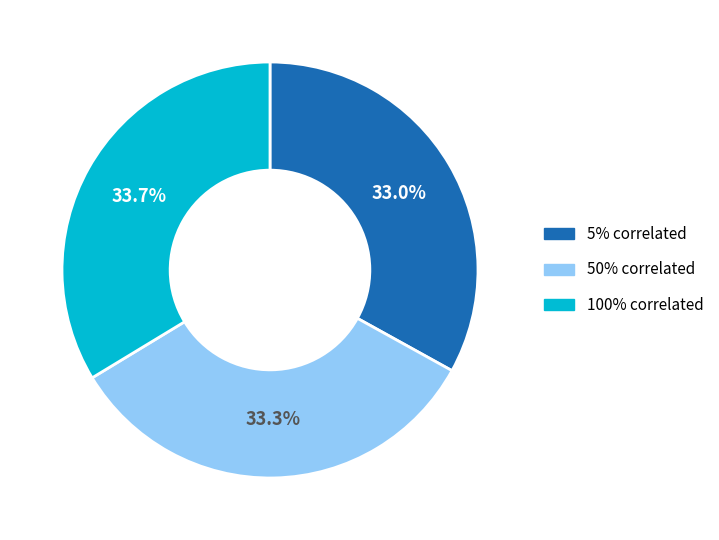

Is there any slice that represents more than half of the pie?

No